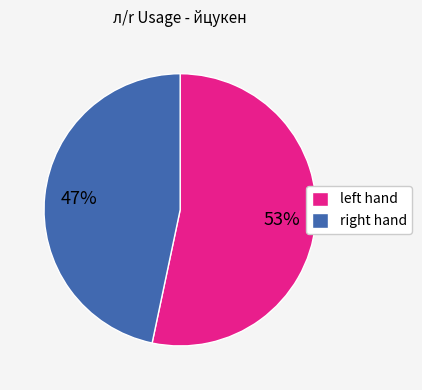

How many segments does this pie chart have?

2